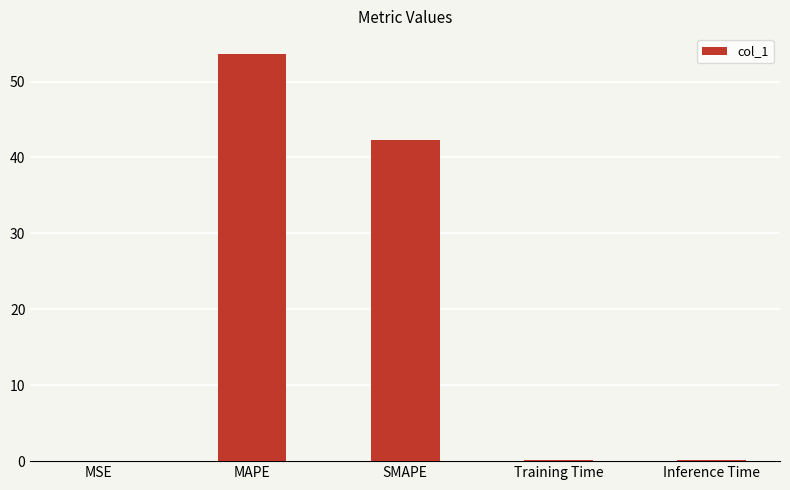

What is the sum of the values at MAPE and SMAPE?

95.8